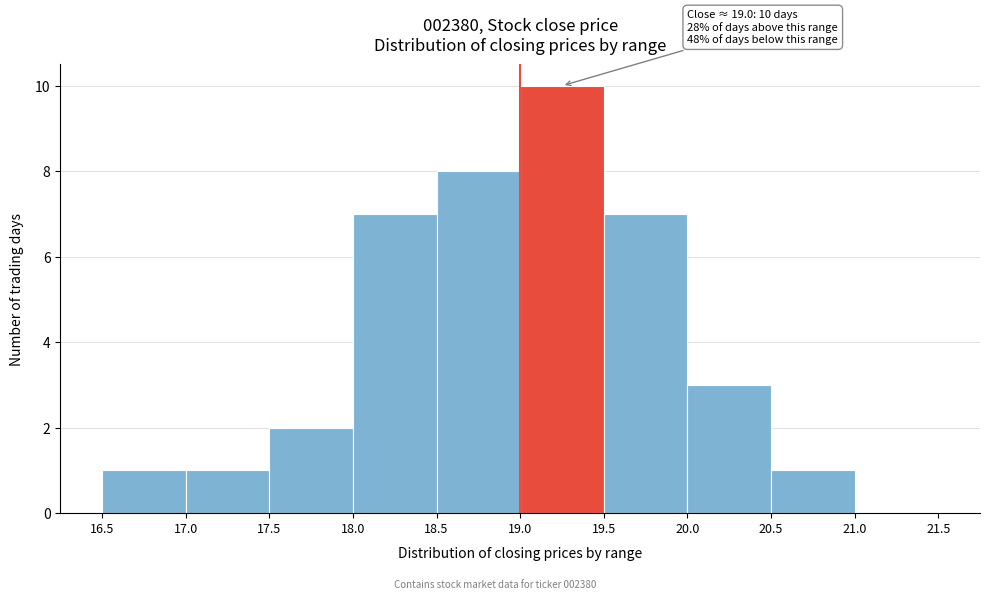

Over which range of the x-axis is the bar tallest?

19.0 to 19.5